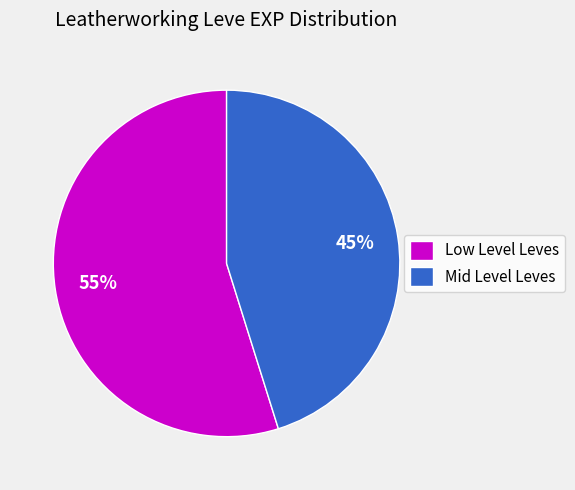

Which slice is the largest?

Low Level Leves